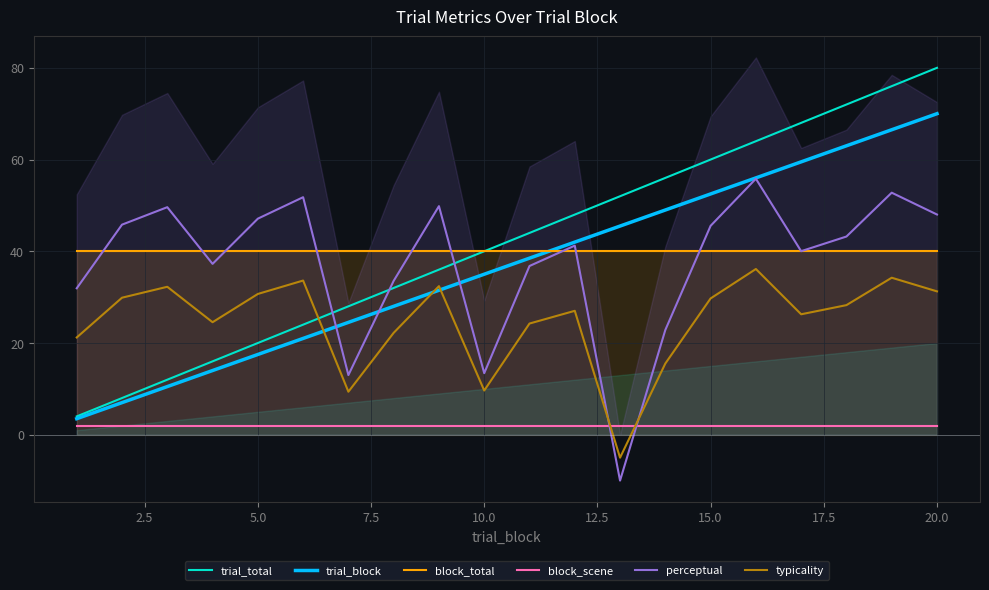

True or false: block_scene and block_total cross at least once.

False